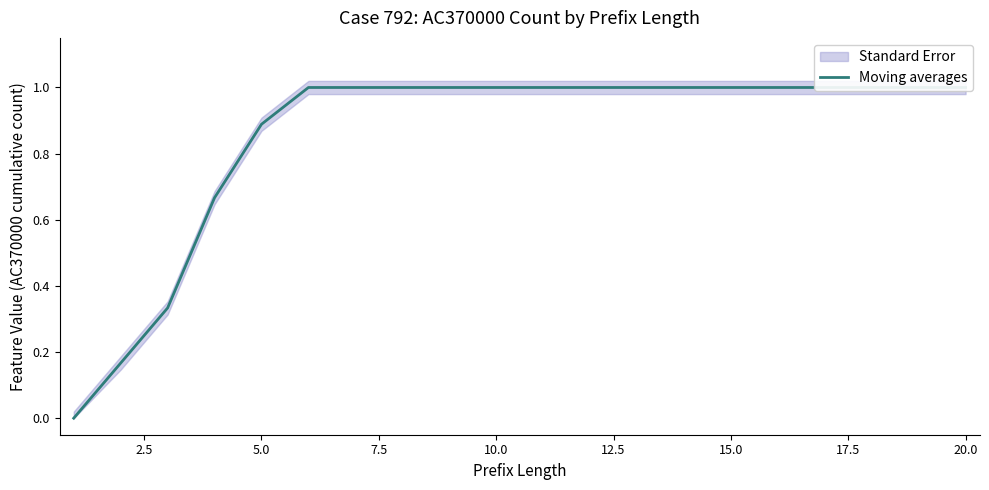

True or false: there are more than 2 points higher than both neighbors.

False